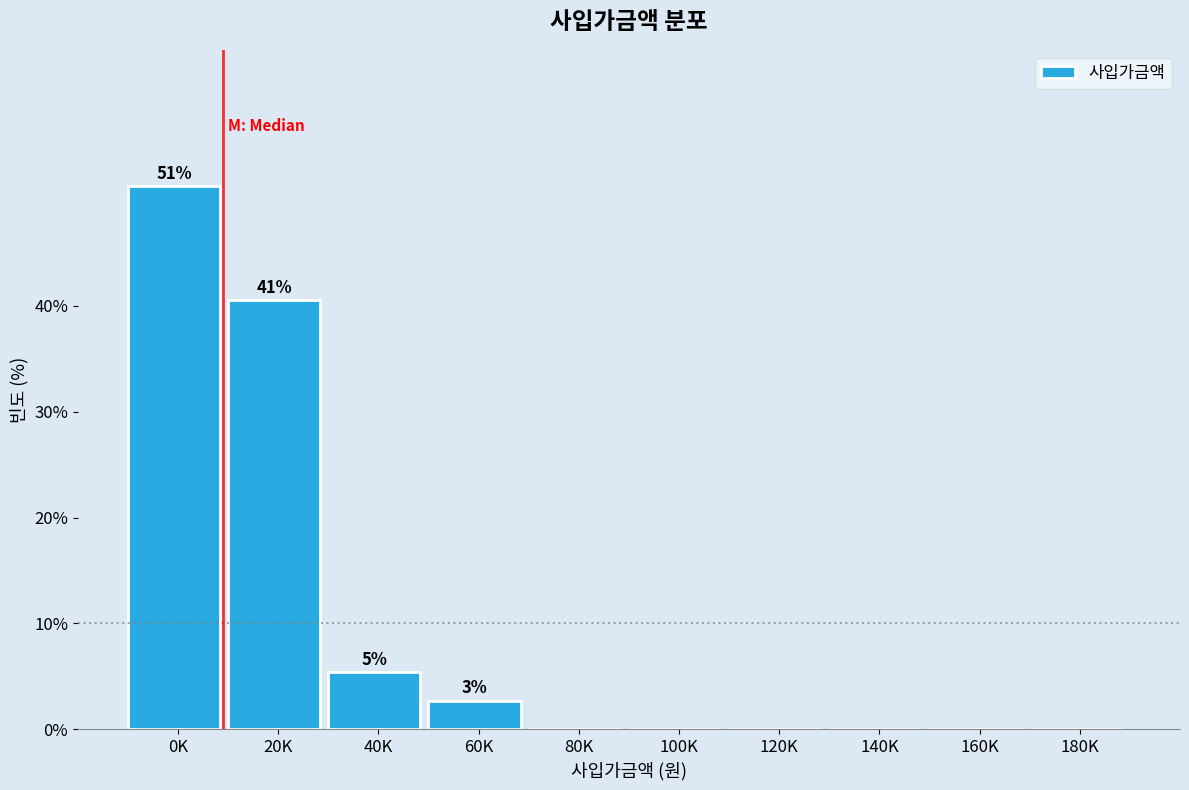

Reading left to right, transcribe all the data shown in this chart.

0K=51.4	20K=40.5	40K=5.4	60K=2.7	80K=0.0	100K=0.0	120K=0.0	140K=0.0	160K=0.0	180K=0.0